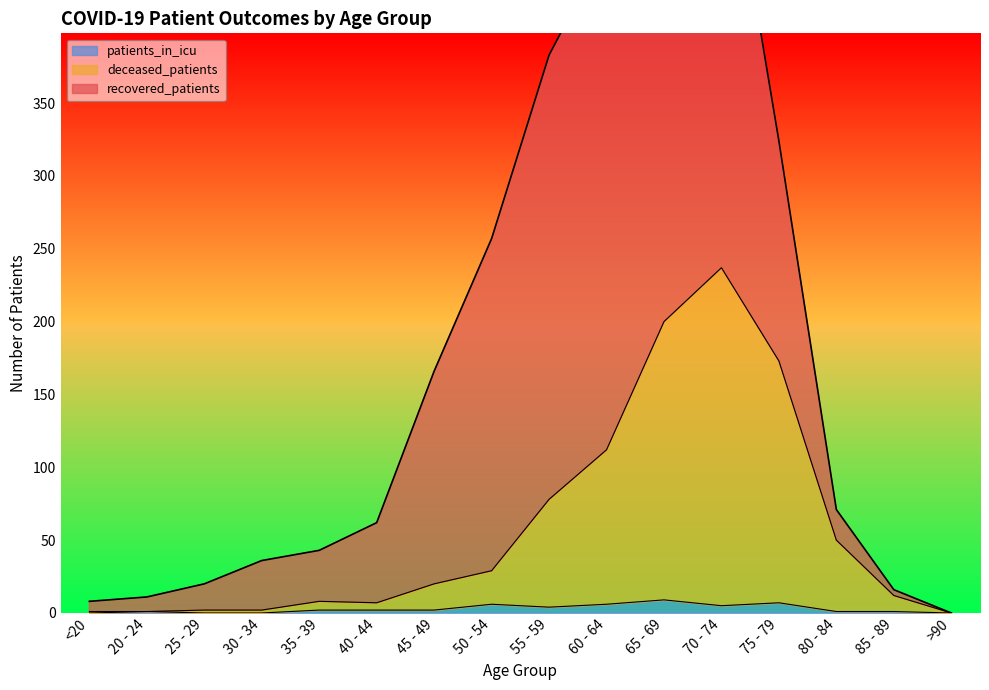

At which label does patients_in_icu reach its peak?

65 - 69